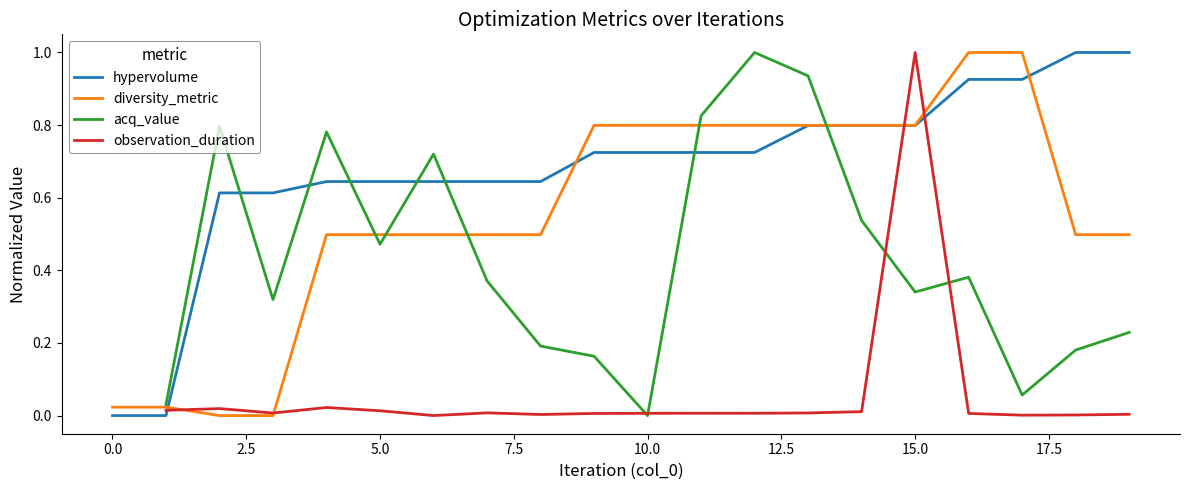

Which series has the largest total across all categories?

hypervolume